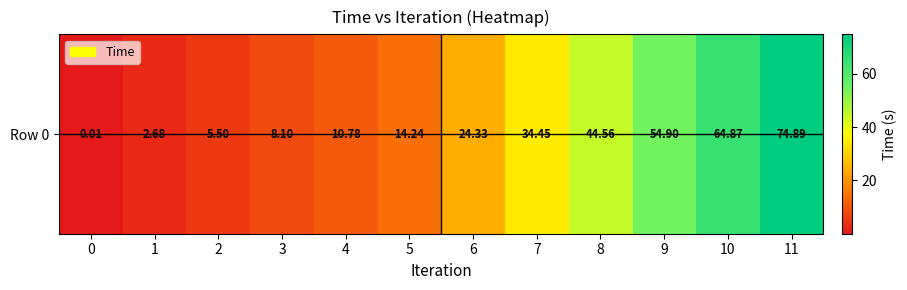

Rank the categories by value from highest to lowest.

11, 10, 9, 8, 7, 6, 5, 4, 3, 2, 1, 0